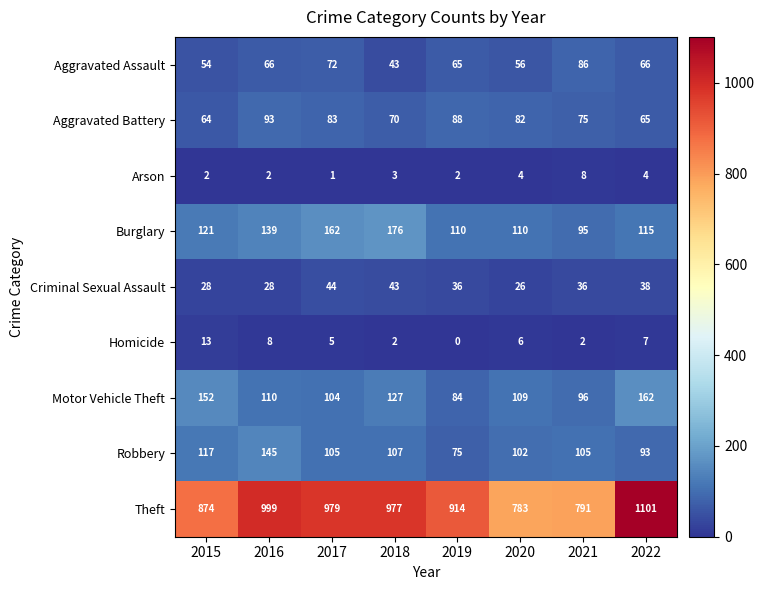

What is the sum of all Theft values?

7418